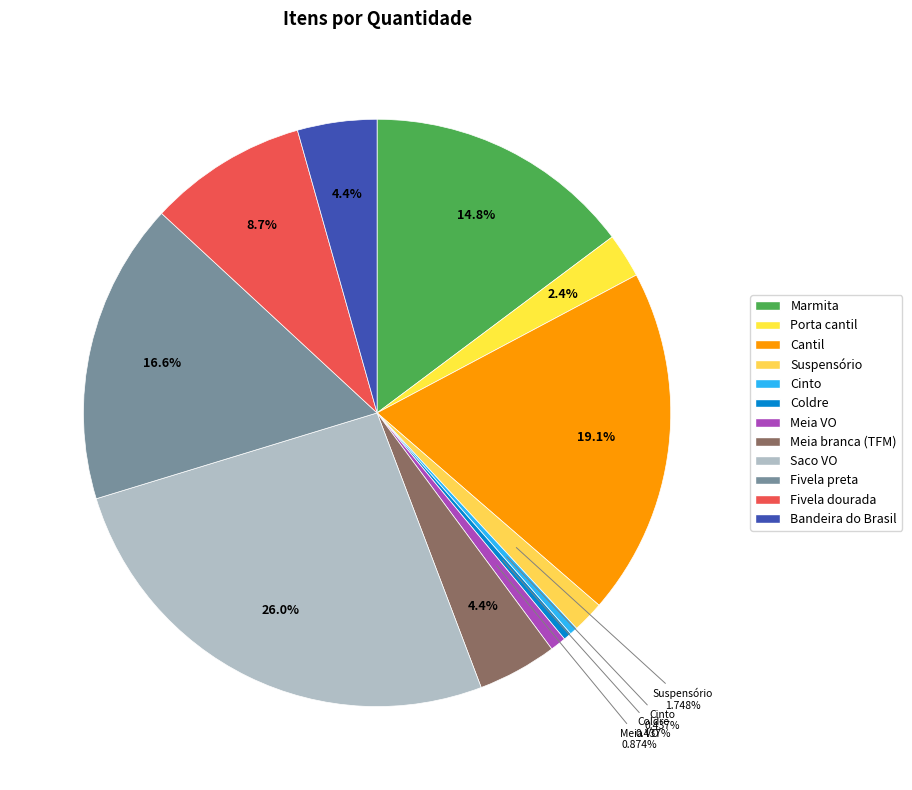

Is there any slice that represents more than half of the pie?

No